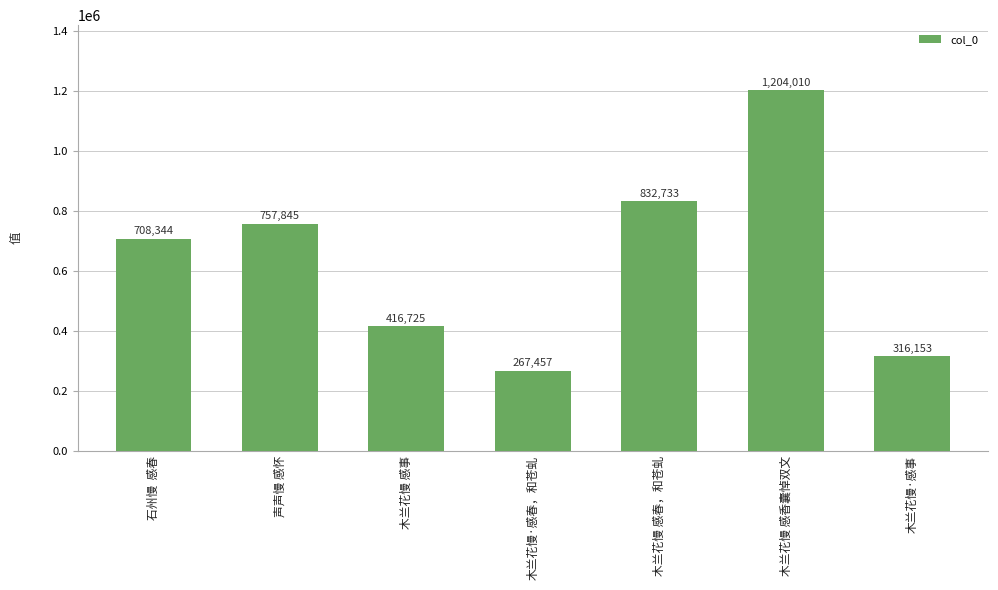

Rank the categories by value from highest to lowest.

木兰花慢 感香囊悼双文, 木兰花慢 感春，和苍虬, 声声慢 感怀, 石州慢  感春, 木兰花慢 感事, 木兰花慢·感事, 木兰花慢·感春，和苍虬